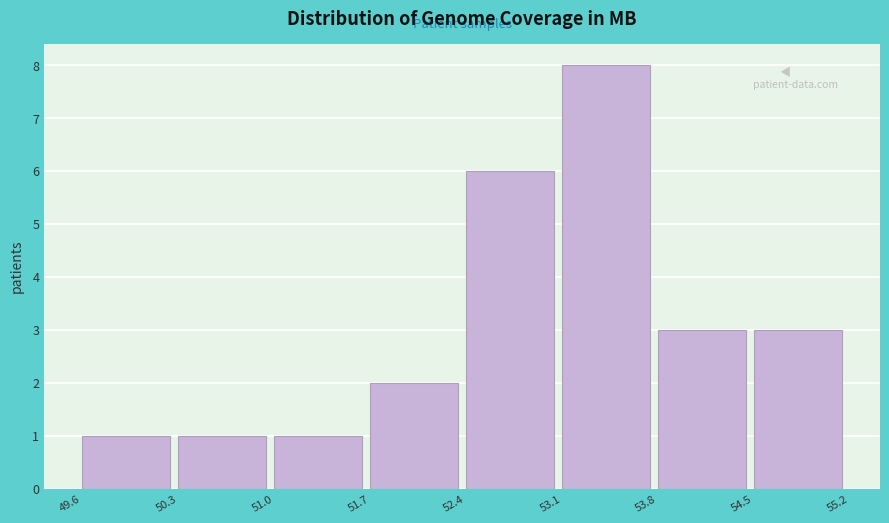

Reading left to right, transcribe this chart: for each bar, give the range it covers on the x-axis and its height. The values are not printed on the chart, so give them approximately, as read against the axis.

49.6 to 50.3: 1
50.3 to 51.0: 1
51.0 to 51.7: 1
51.7 to 52.4: 2
52.4 to 53.1: 6
53.1 to 53.8: 8
53.8 to 54.5: 3
54.5 to 55.2: 3